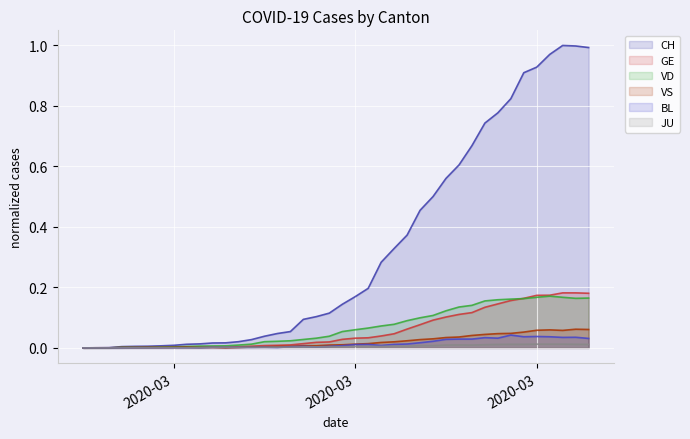

True or false: CH and VD cross at least once.

False